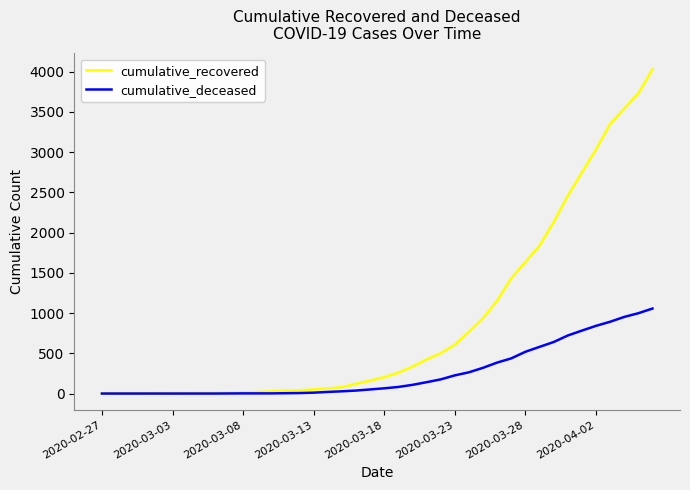

List the series in order of their peak value, lowest first.

cumulative_deceased, cumulative_recovered